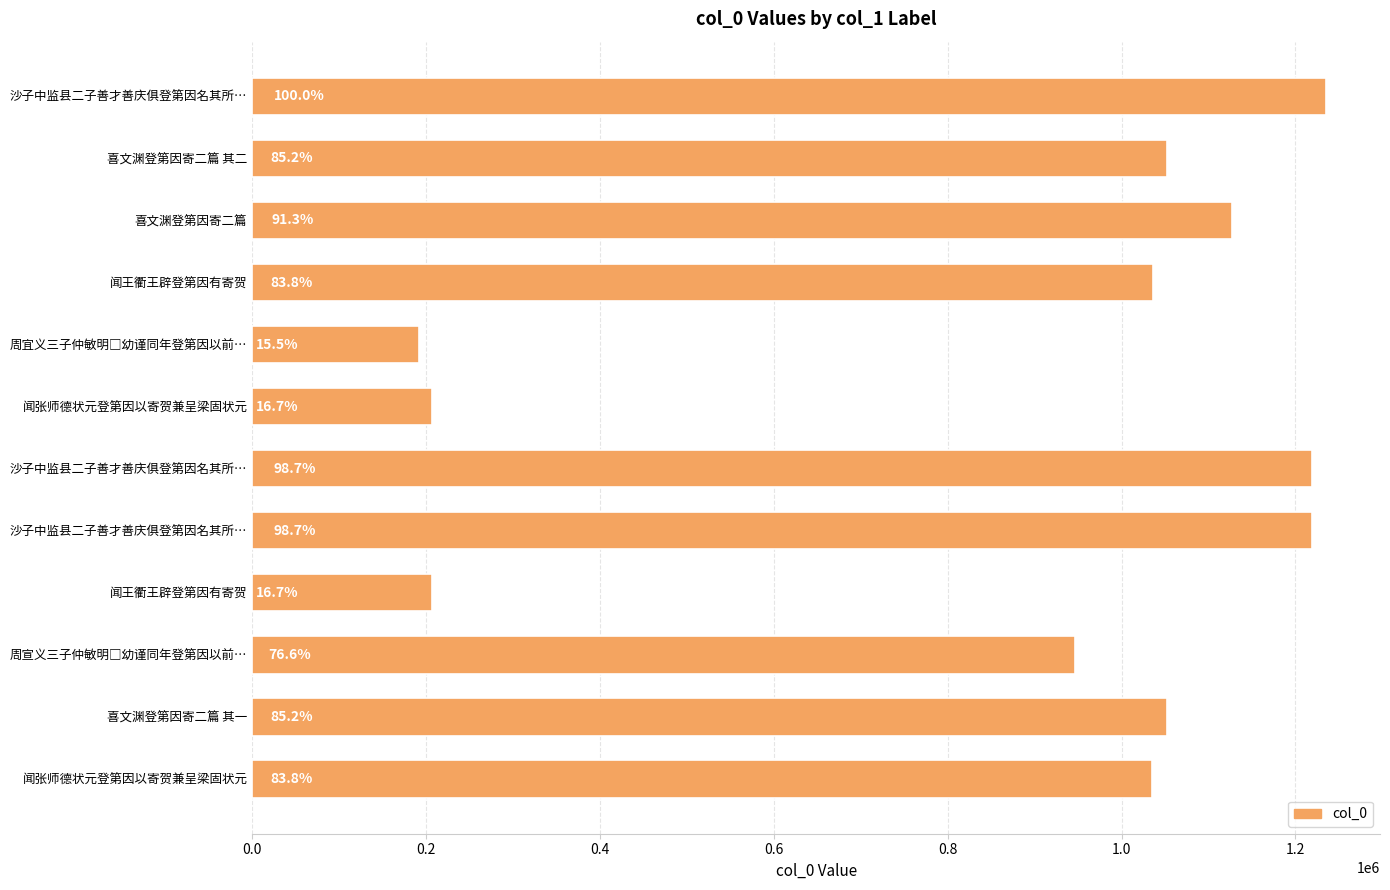

How many bars are there in total?

12